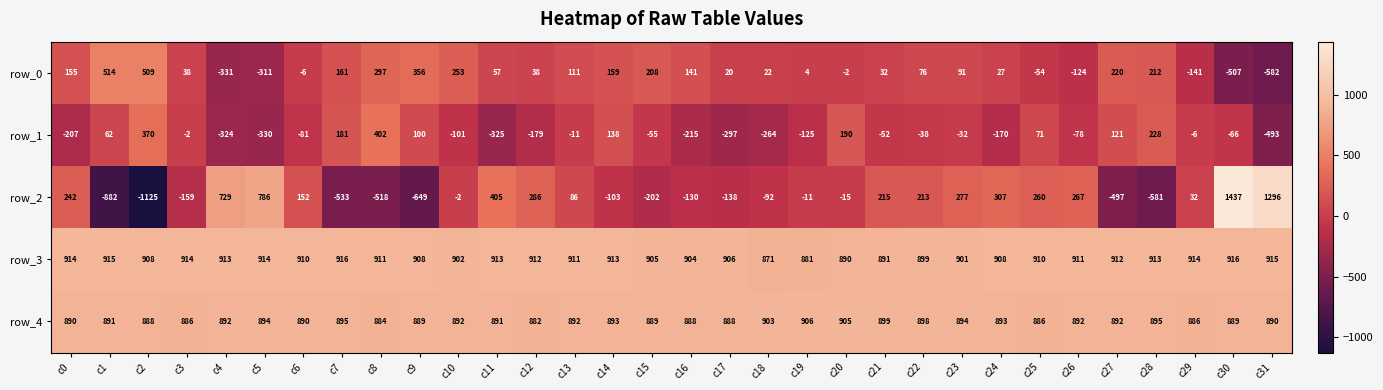

Reading left to right, list all the values displayed in this chart.

row_0: 155	514	509	38	-331	-311	-6	161	297	356	253	57	38	111	159	208	141	20	22	4	-2	32	76	91	27	-54	-124	220	212	-141	-507	-582
row_1: -207	62	370	-2	-324	-330	-81	181	402	100	-101	-325	-179	-11	138	-55	-215	-297	-264	-125	190	-52	-38	-32	-170	71	-78	121	228	-6	-66	-493
row_2: 242	-882	-1125	-159	729	786	152	-533	-518	-649	-2	405	286	86	-103	-202	-130	-138	-92	-11	-15	215	213	277	307	260	267	-497	-581	32	1437	1296
row_3: 914	915	908	914	913	914	910	916	911	908	902	913	912	911	913	905	904	906	871	881	890	891	899	901	908	910	911	912	913	914	916	915
row_4: 890	891	888	886	892	894	890	895	884	889	892	891	882	892	893	889	888	888	903	906	905	899	898	894	893	886	892	892	895	886	889	890